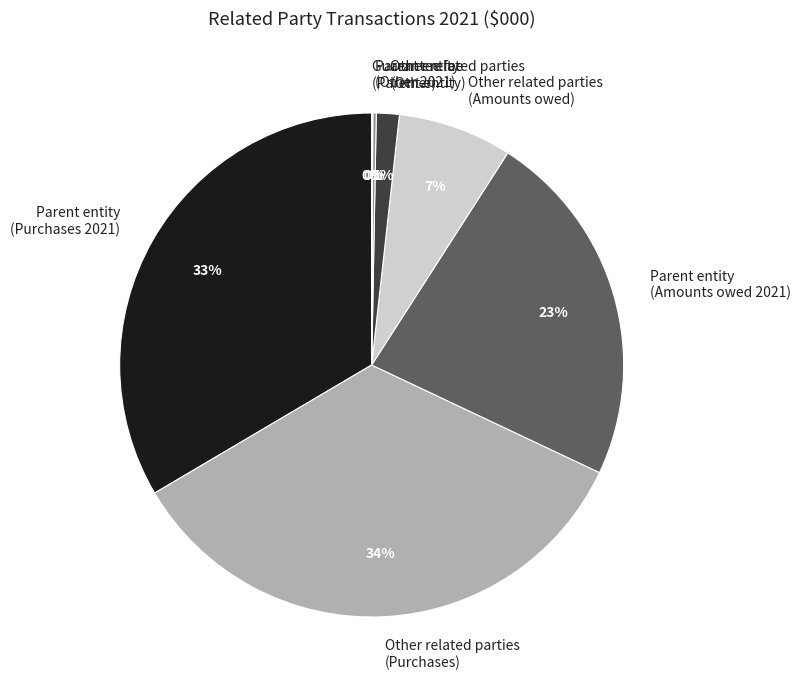

Between Other related parties (Amounts owed) and Other related parties (Other), which is larger?

Other related parties (Amounts owed)